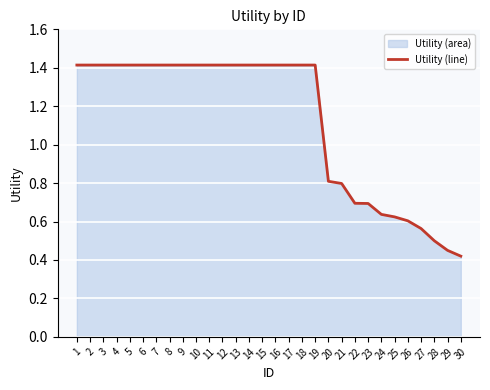

What is the minimum value shown in the chart?

0.4